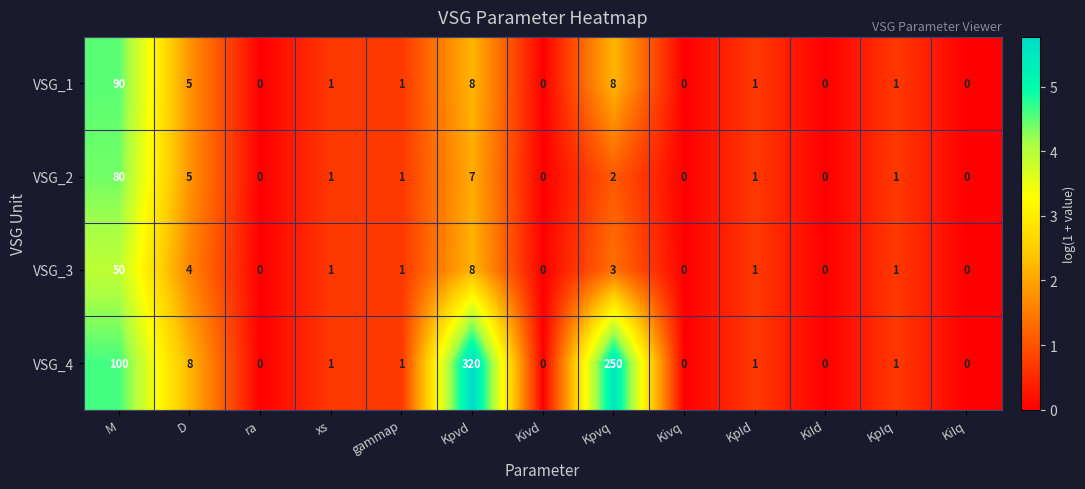

The value of VSG_4 at D is 4. True or false?

False